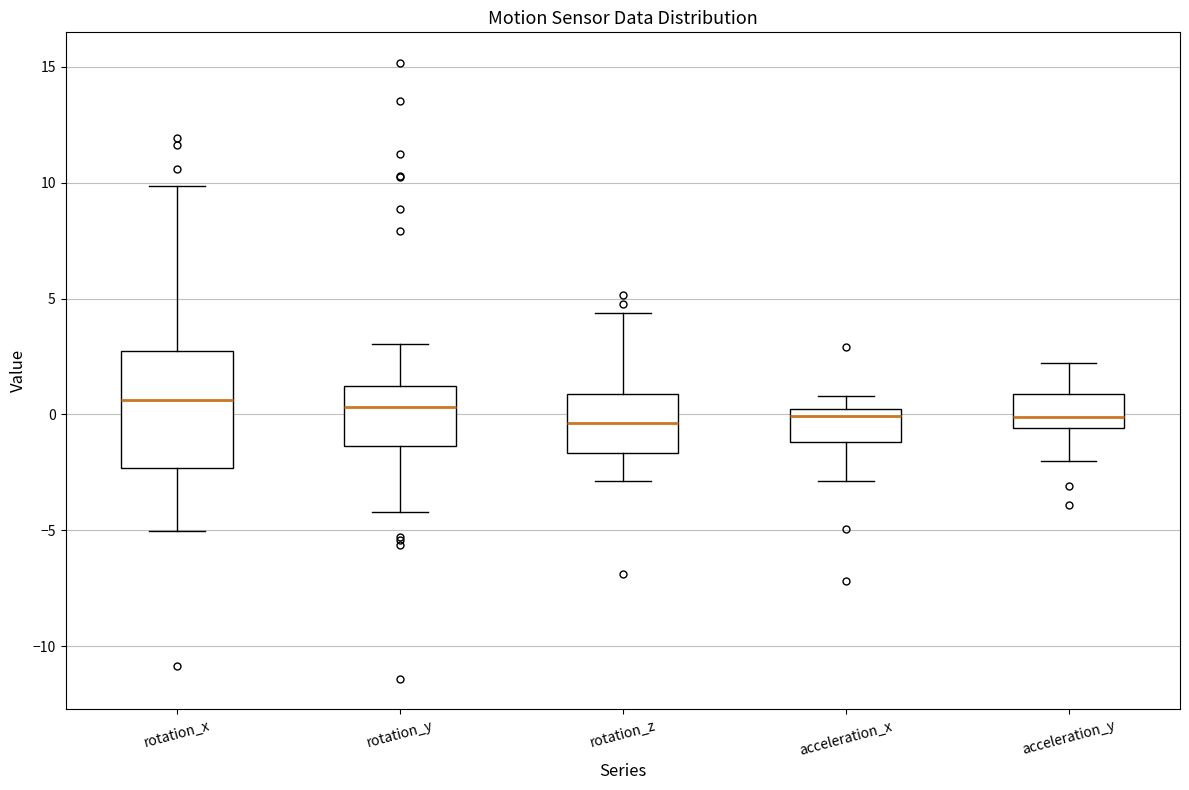

Reading left to right, read every box against the y-axis: the position of its median line, the range the box covers, and the ends of its whiskers. The values are not printed on the chart, so give them approximately, as read against the axis.

rotation_x: median 0.5, box -2.5 to 2.5, whiskers -5.0 to 10.0
rotation_y: median 0.5, box -1.5 to 1.0, whiskers -4.0 to 3.0
rotation_z: median -0.5, box -1.5 to 1.0, whiskers -3.0 to 4.5
acceleration_x: median 0.0 (just below the box's upper edge), box -1.0 to 0.0, whiskers -3.0 to 1.0
acceleration_y: median 0.0, box -0.5 to 1.0, whiskers -2.0 to 2.0